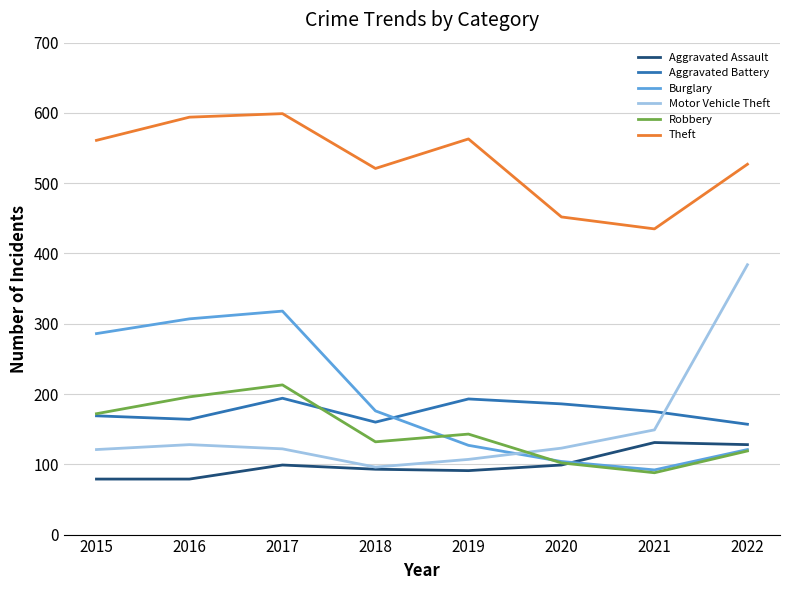

The Motor Vehicle Theft series shows 25 at 2019. True or false?

False